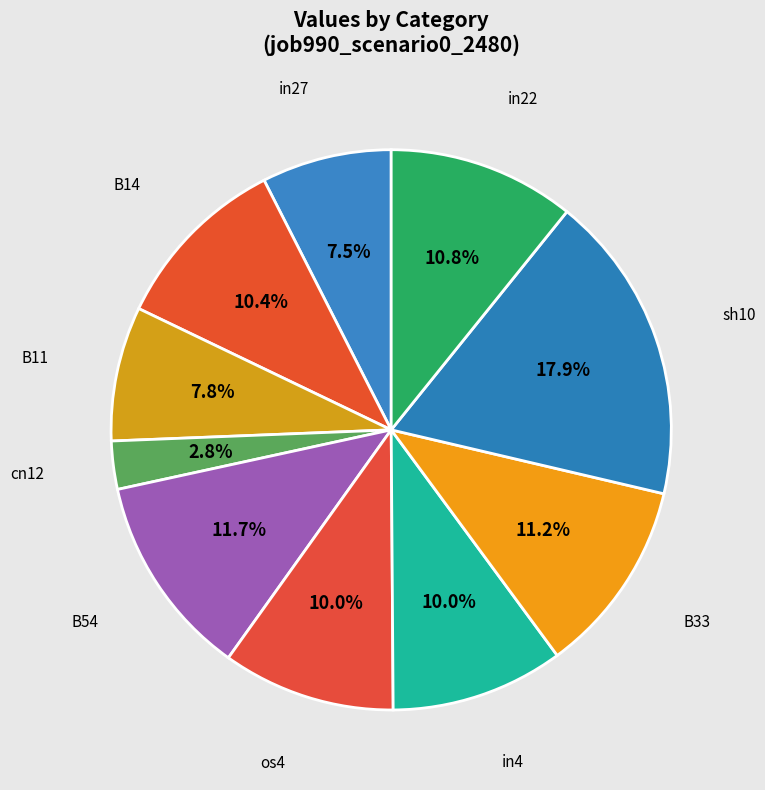

How many slices are in this pie chart?

10